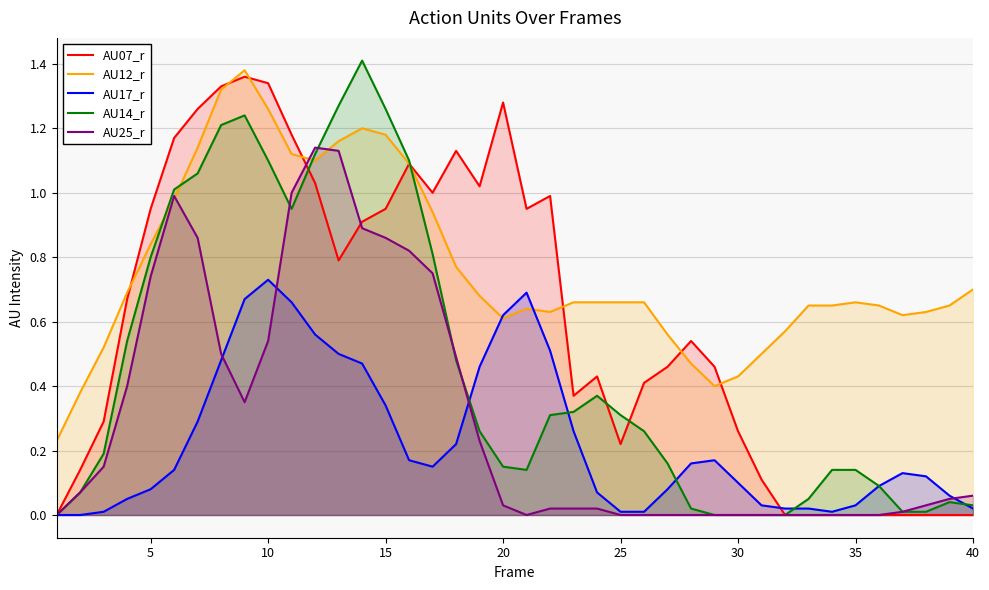

How many times do AU12_r and AU14_r cross each other?

4